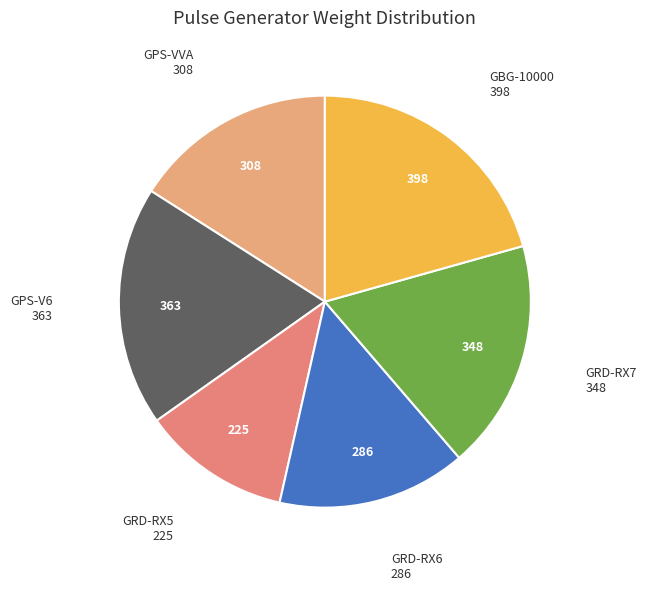

Rank the categories by value from highest to lowest.

GBG-10000, GPS-V6, GRD-RX7, GPS-VVA, GRD-RX6, GRD-RX5